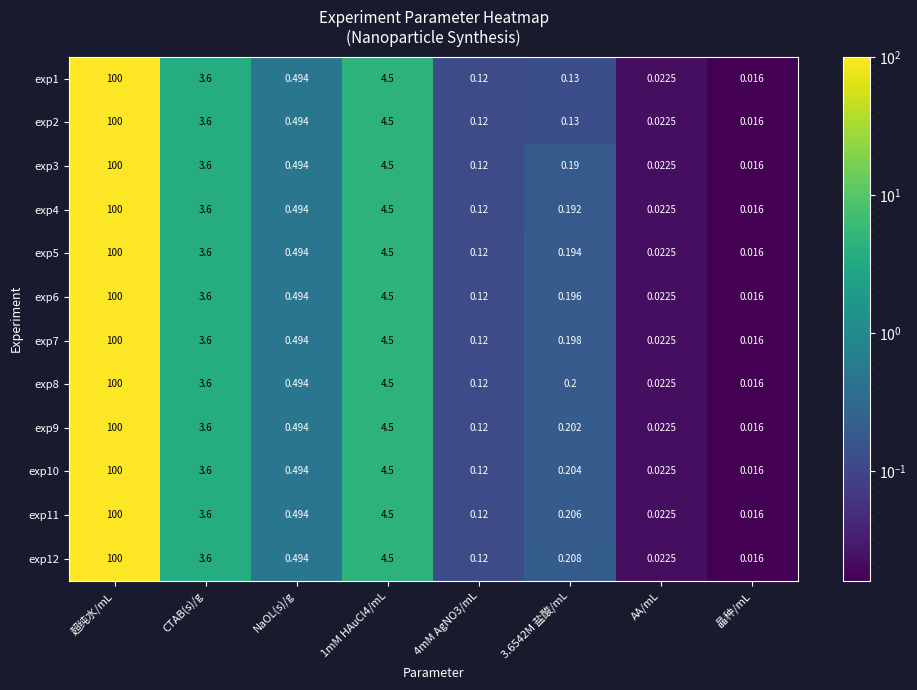

At which category is the sum across all series the highest?

超纯水/mL